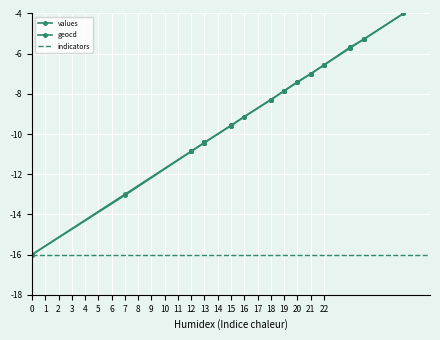

After their last crossing, which series has the higher values: values or geocd?

values